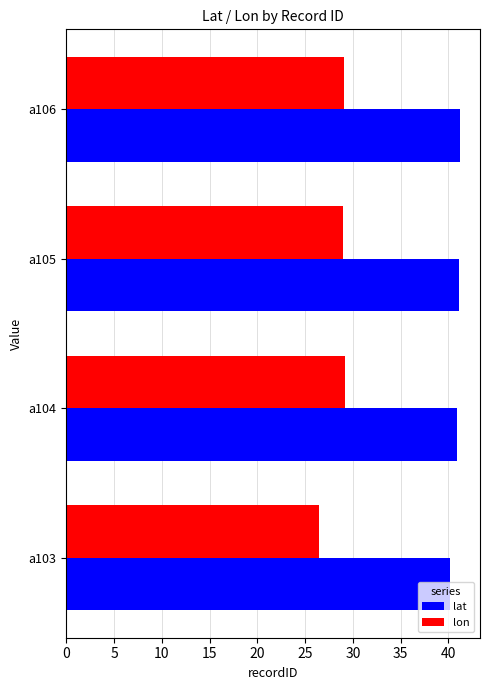

What is the sum of all lat values?

163.4